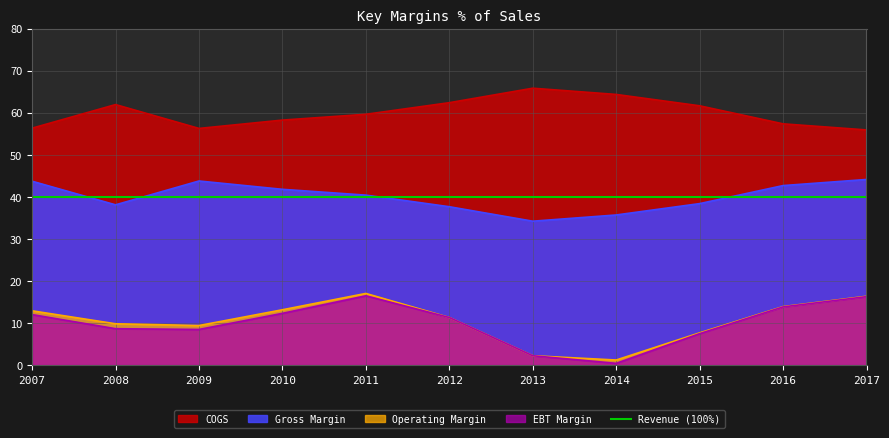

Where is the first local maximum for Gross Margin?

2009